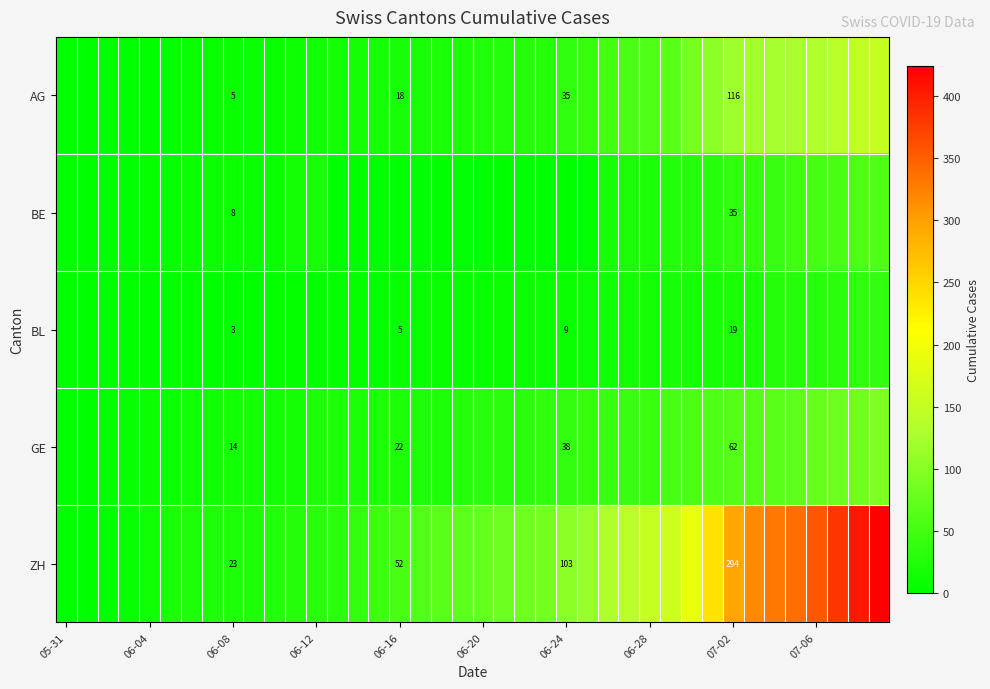

List the series in order of their peak value, lowest first.

BL, BE, GE, AG, ZH